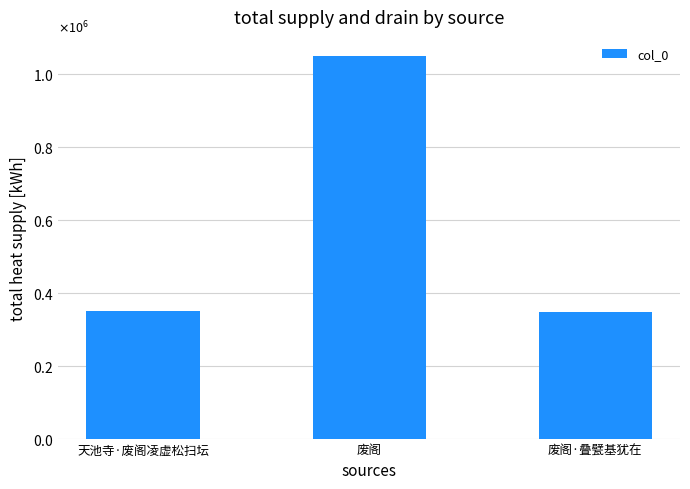

Are the bars horizontal?

No